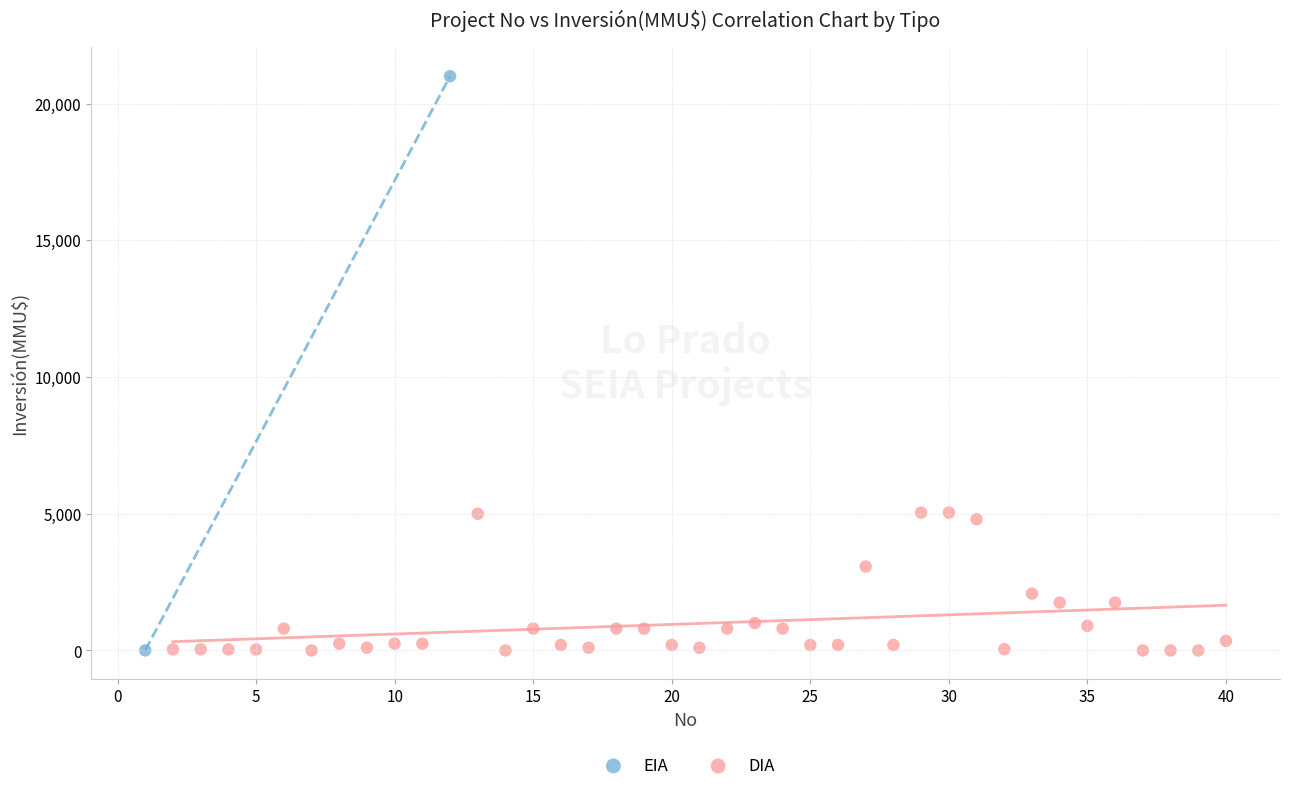

What are all the series names shown in the legend?

EIA, DIA